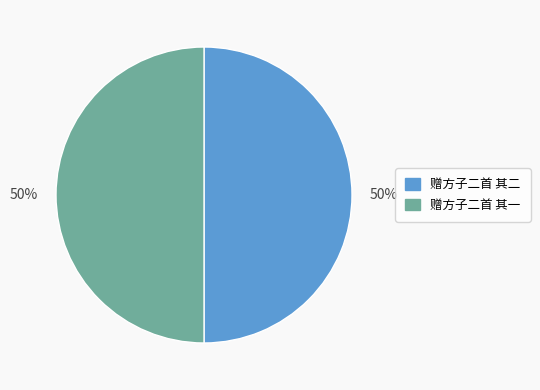

To the nearest percent, what is the average slice percentage?

50%